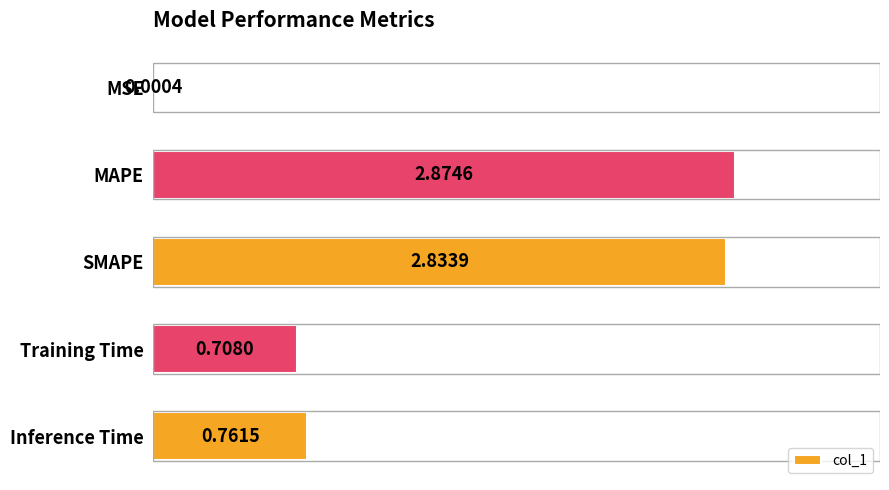

Which has a higher value, MSE or Inference Time?

Inference Time